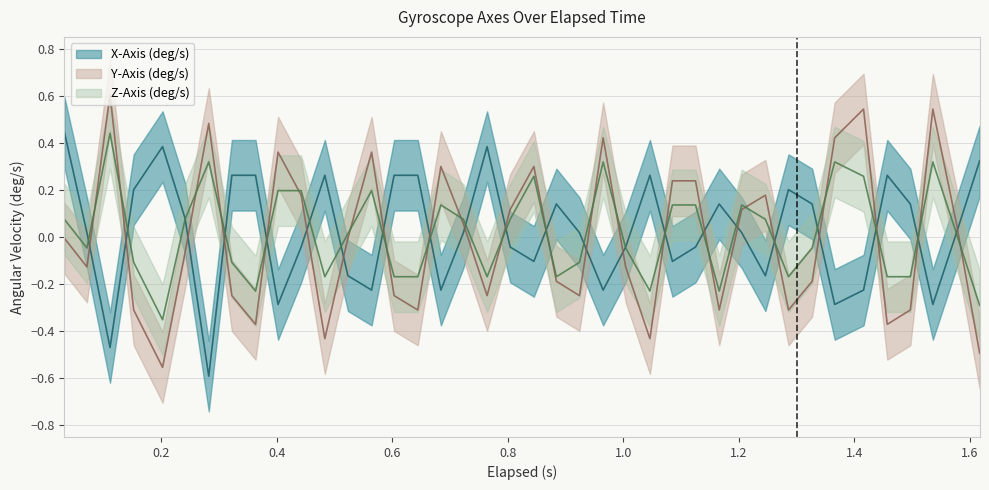

What is the total value across all series at 0.483?

-0.3